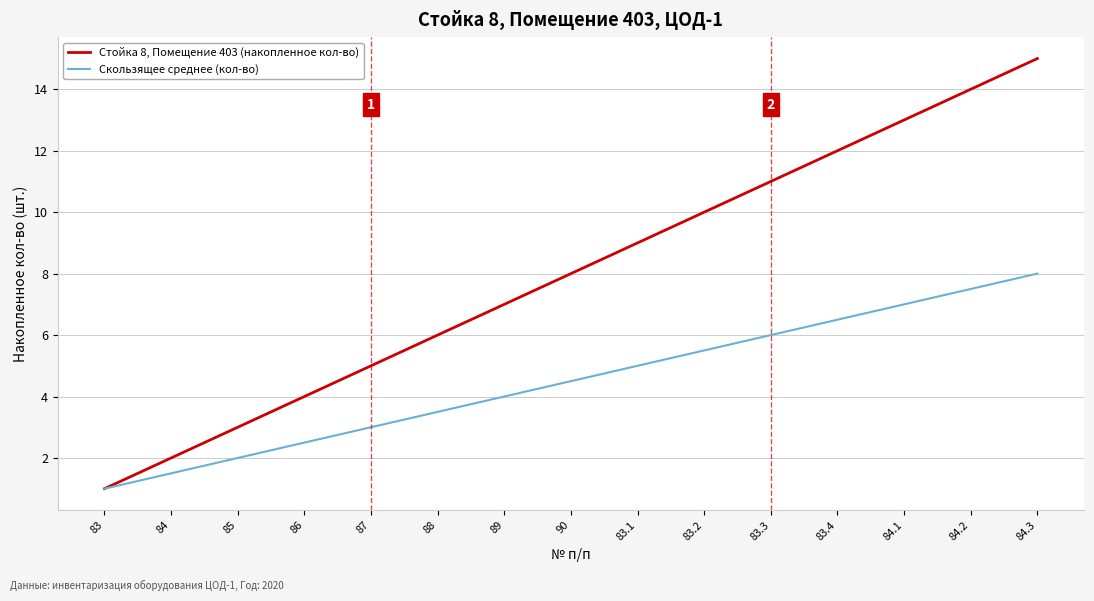

What is the highest value of the Скользящее среднее (кол-во) series?

8.0